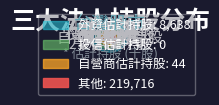

How much of the chart is everything except 107/03/21?

90.1%